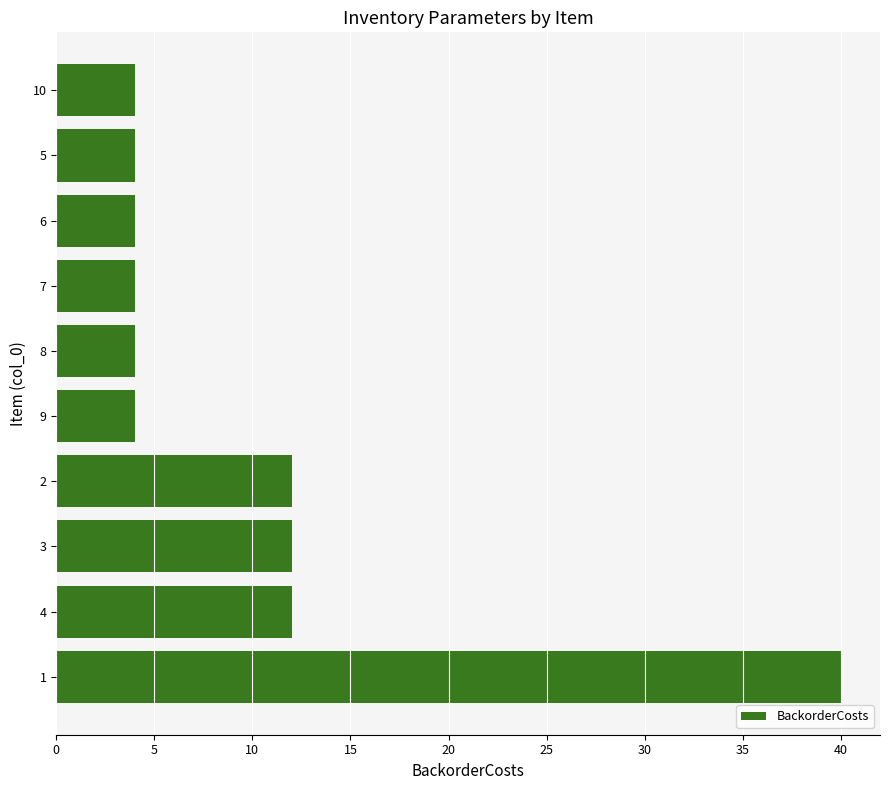

Does the chart contain stacked bars?

No